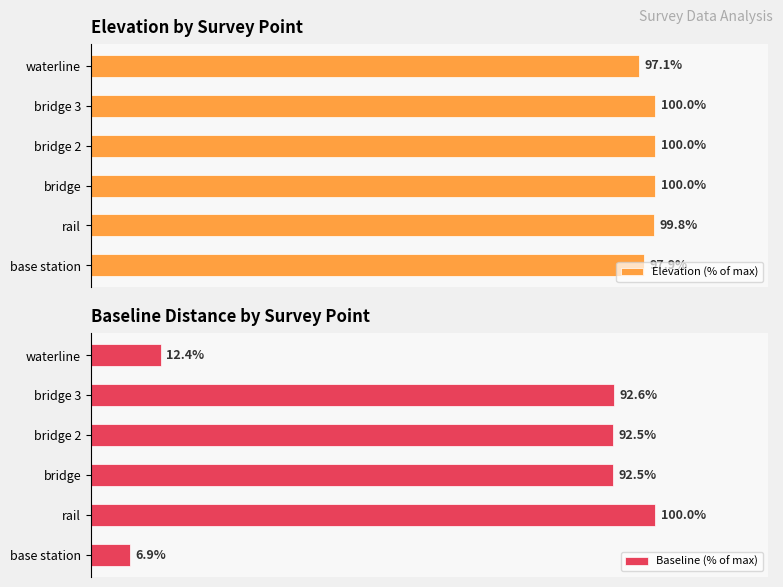

What is the minimum value for Baseline (% of max)?

6.9